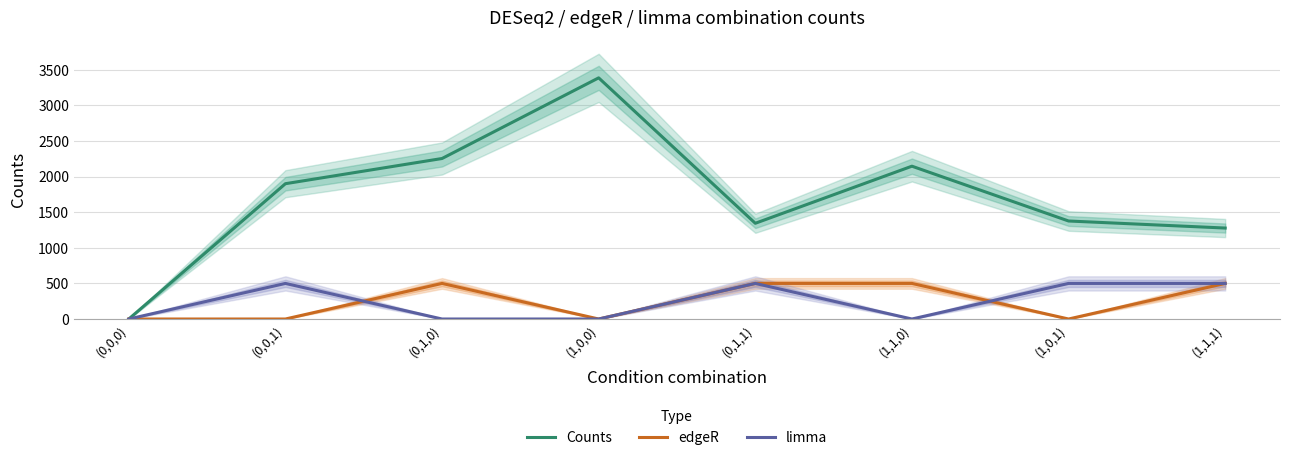

Count the number of data series in this chart.

3